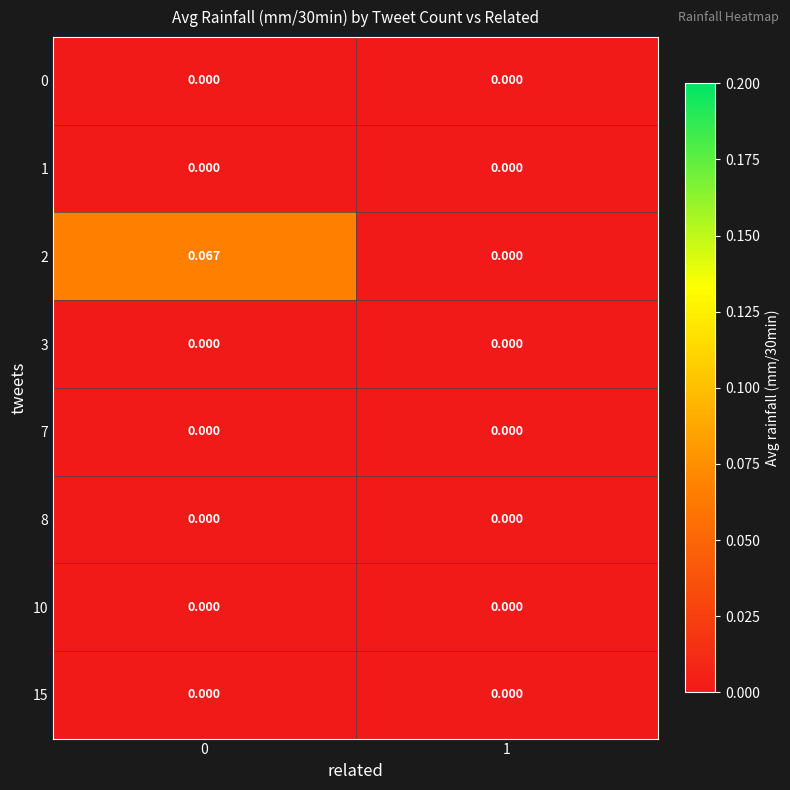

Rank the series by their maximum value, from lowest to highest.

0, 1, 3, 7, 8, 10, 15, 2